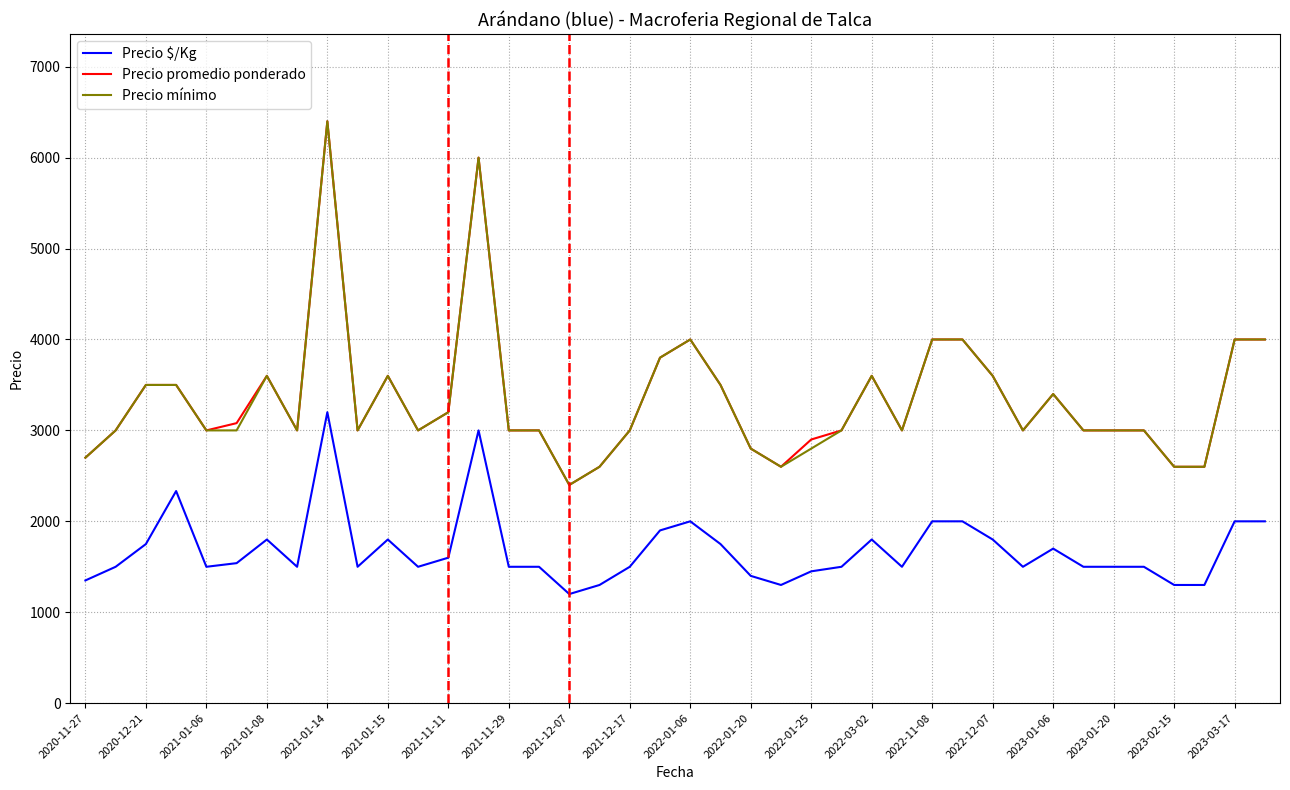

What is the smallest value displayed?

1200